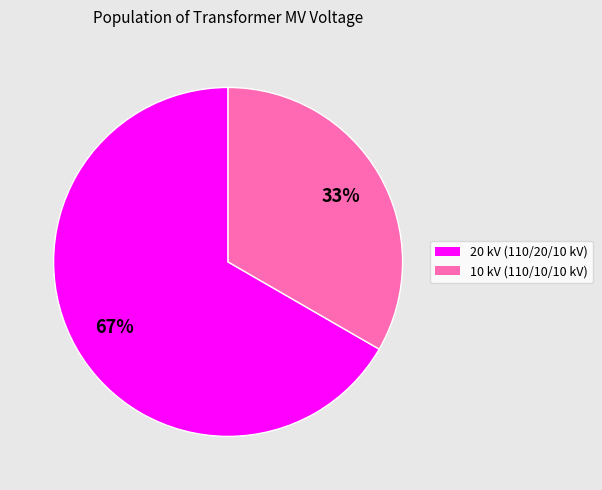

To the nearest percent, what is the average slice percentage?

50%